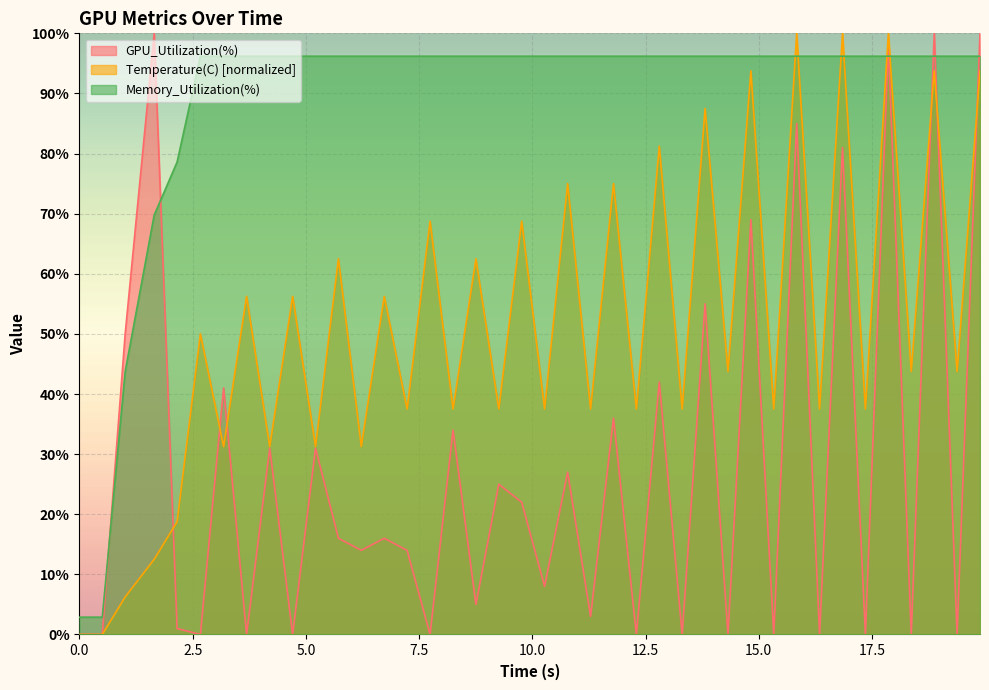

How many lines are shown in the chart?

3